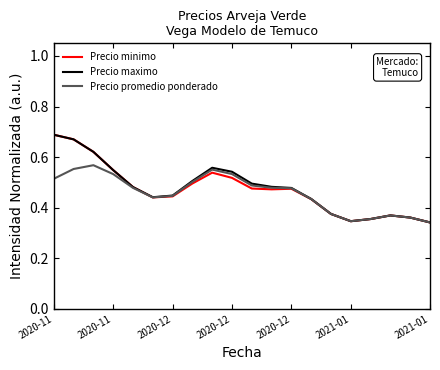

At which category does Precio minimo reach its first local peak?

8